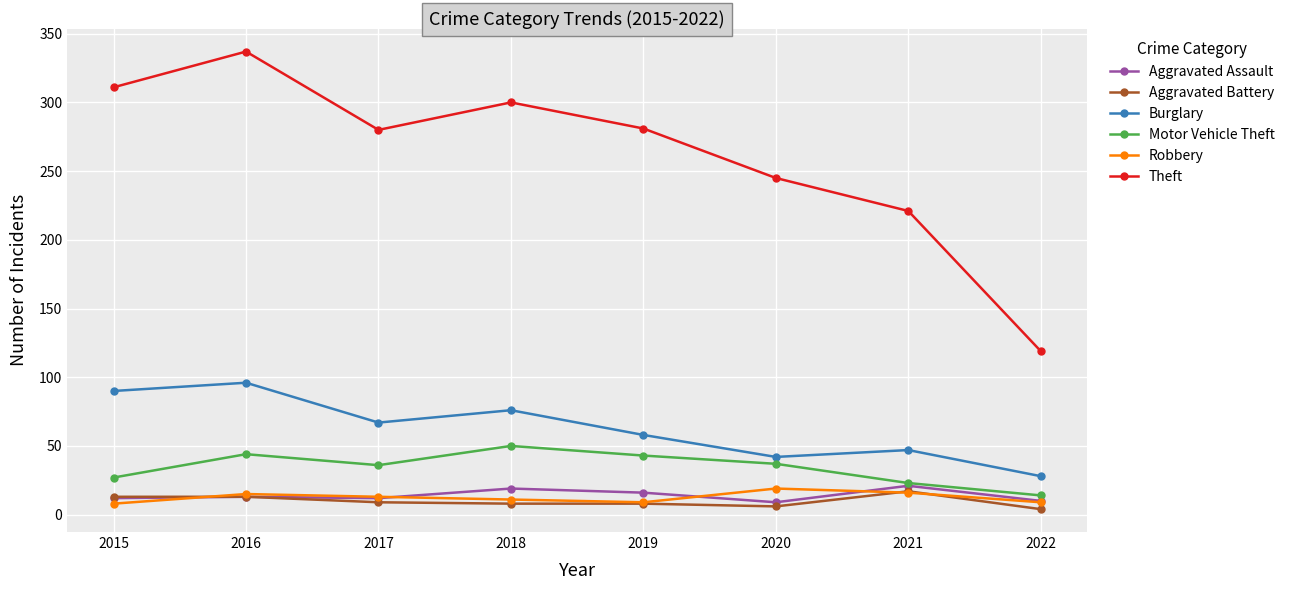

What is the approximate value of Aggravated Assault at 2019, to the nearest 10?

20